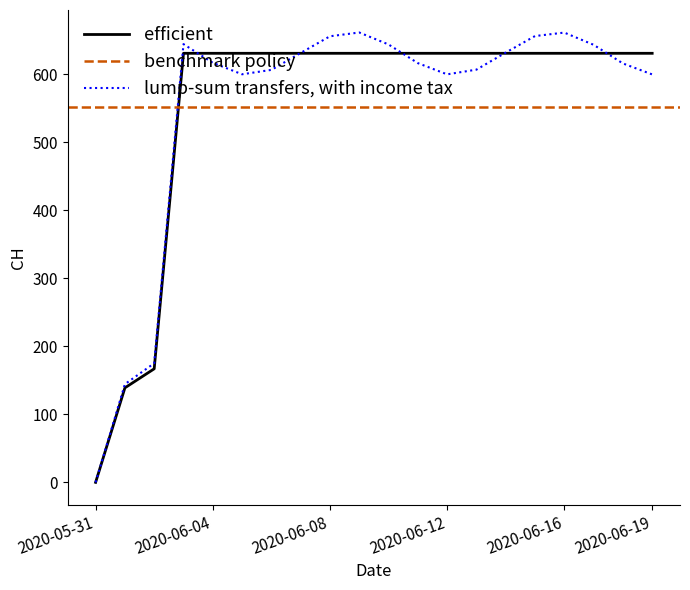

What is the ratio of the value at 2020-06-19 to the value at 2020-06-14?

1.0